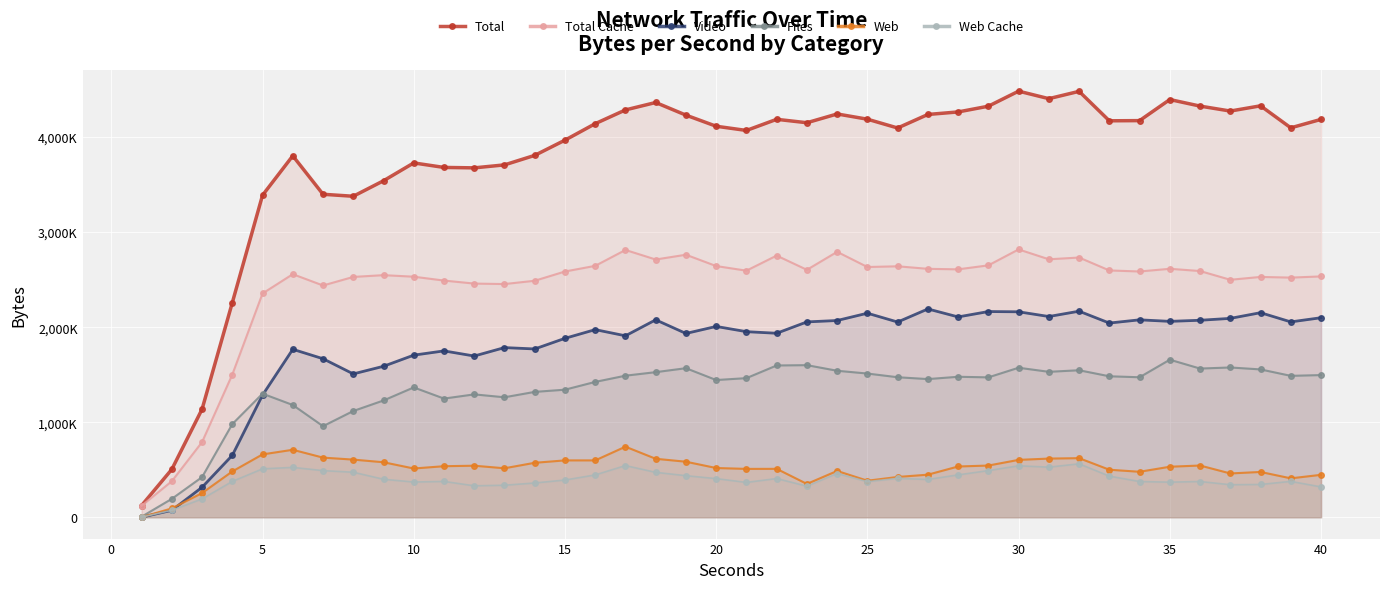

Which series ends up on top after the final intersection of Video and Files?

Video